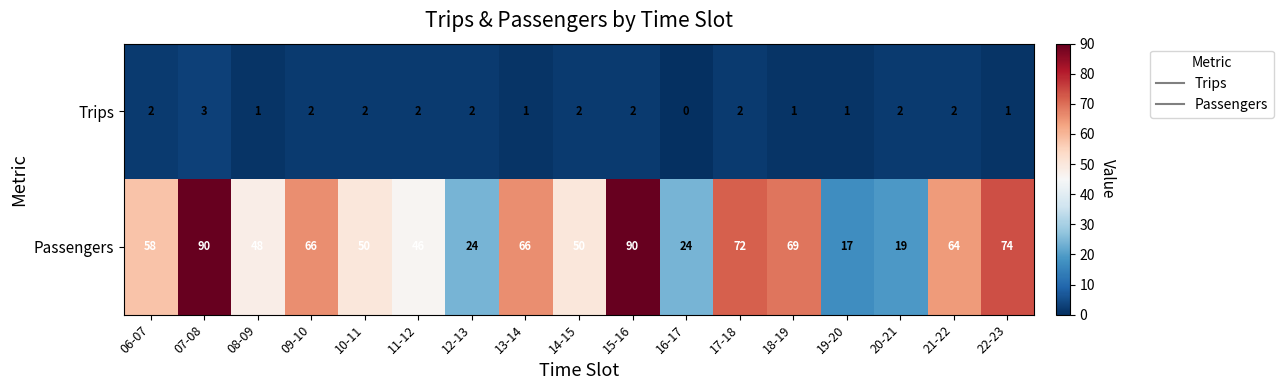

Rank the series at 11-12 from lowest to highest value.

Trips, Passengers